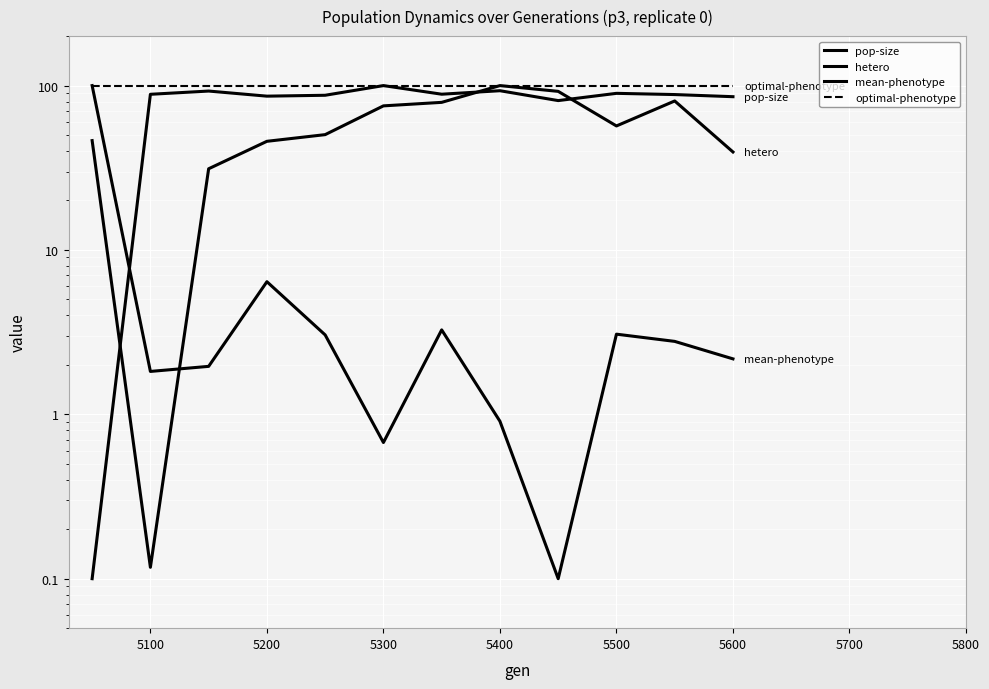

At how many categories does at least one series exceed 33?

12